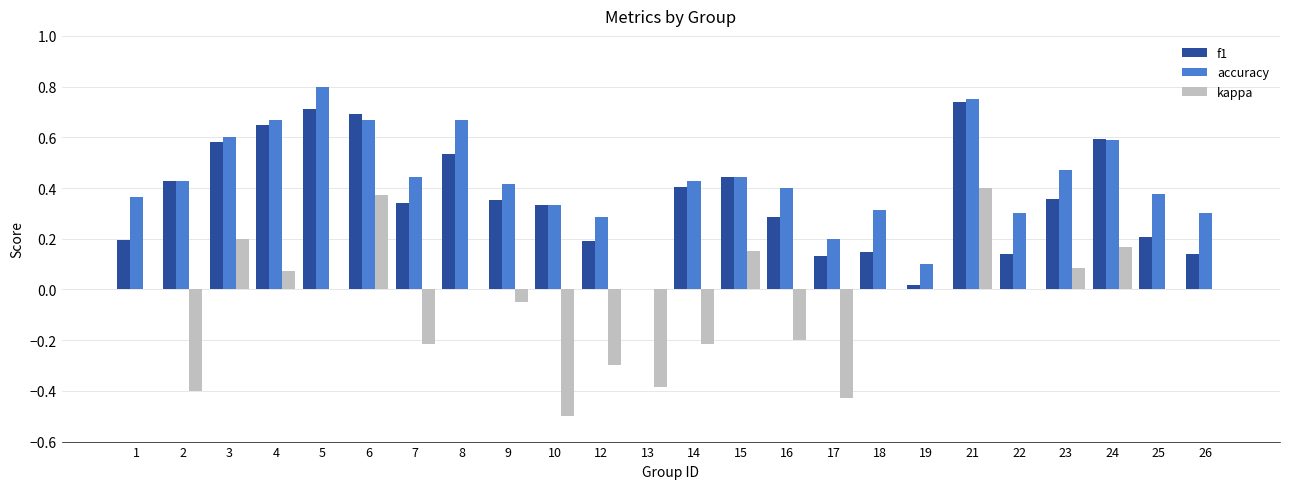

Which series changed the most between 3 and 21?

kappa